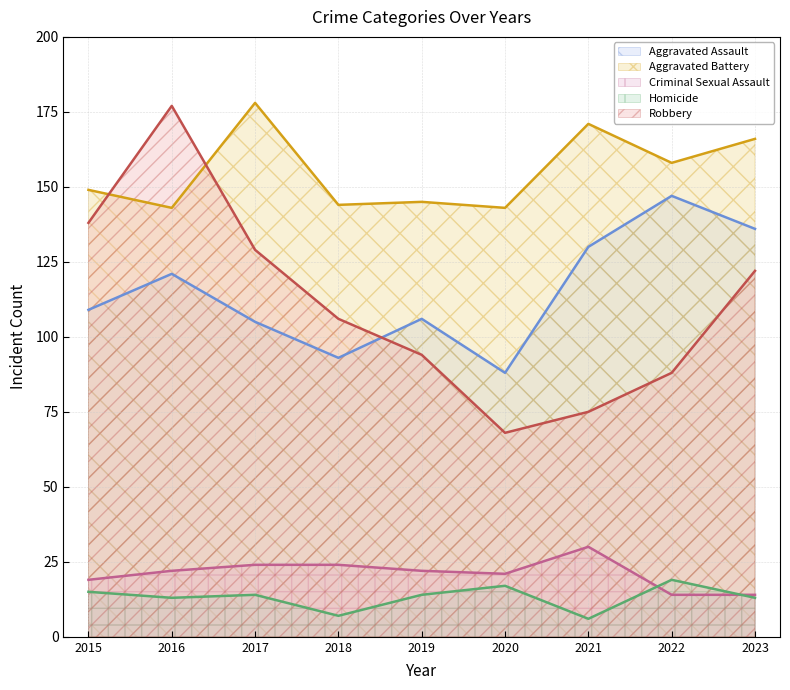

At which label does Robbery first exceed 106?

2015